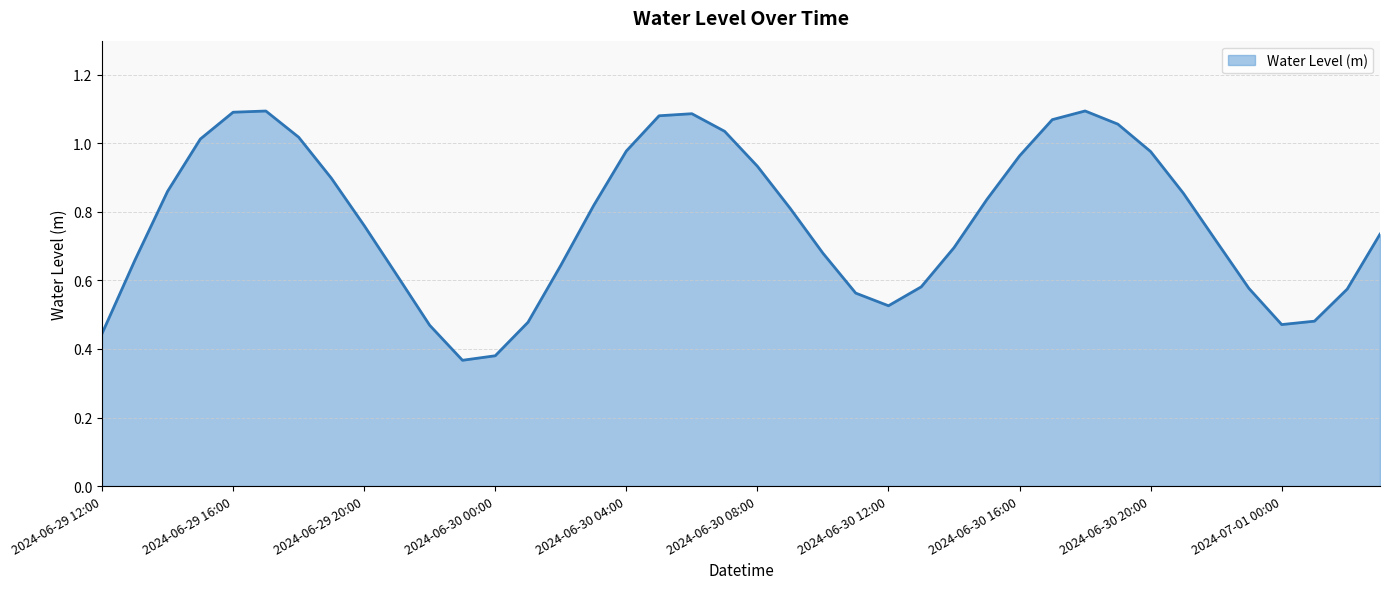

Does the chart display data point markers on the line(s)?

No